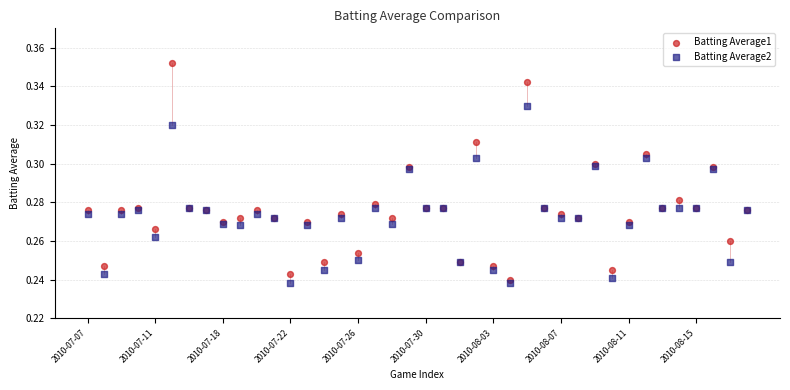

Which series has the widest spread of Y values?

Batting Average1